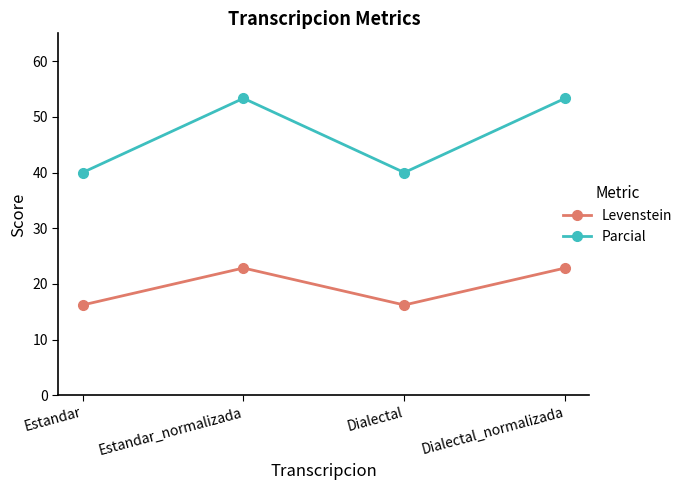

At how many categories does at least one series exceed 36?

4